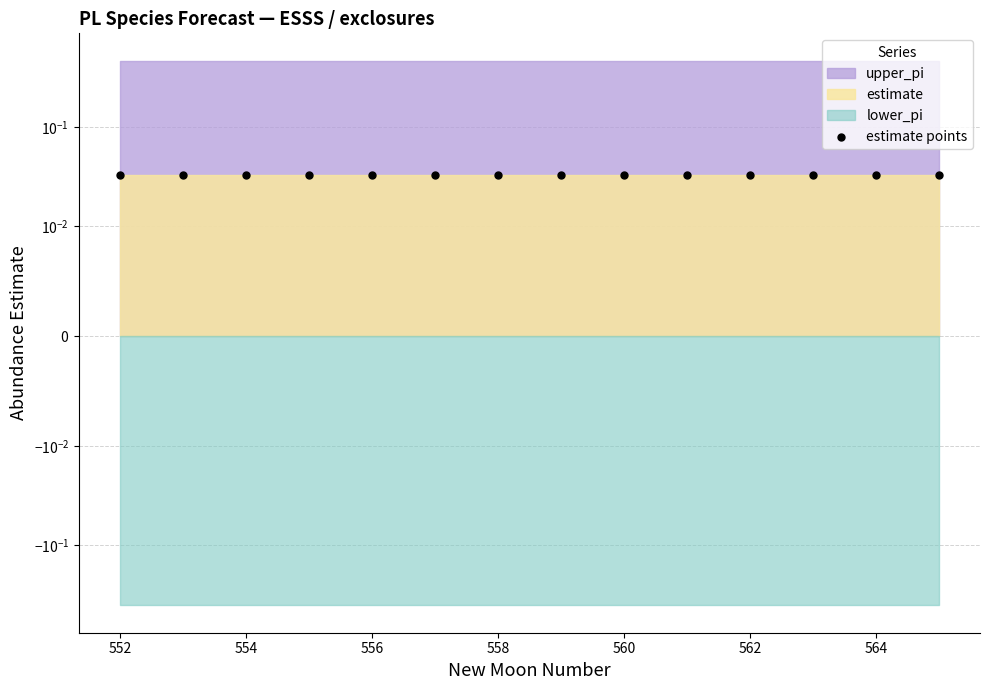

Is the value of upper_pi at 565 greater than the value of estimate at 556?

Yes